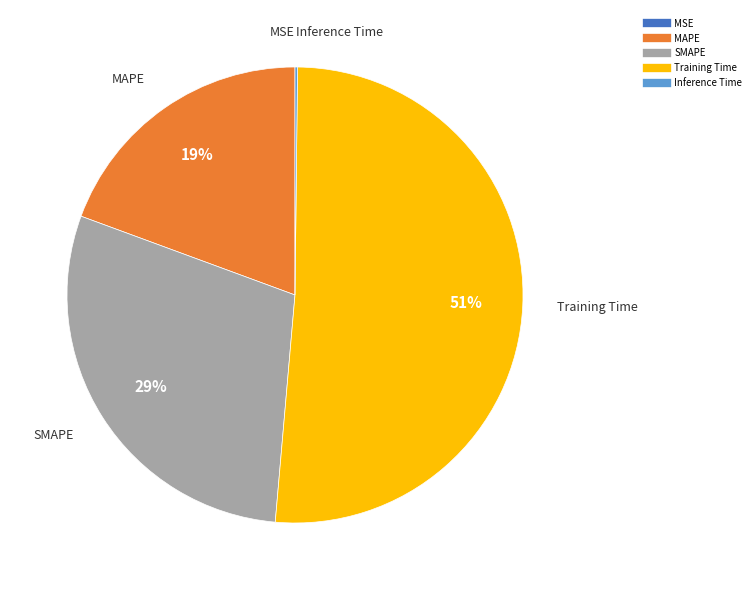

To the nearest percent, what is the average slice percentage?

20%